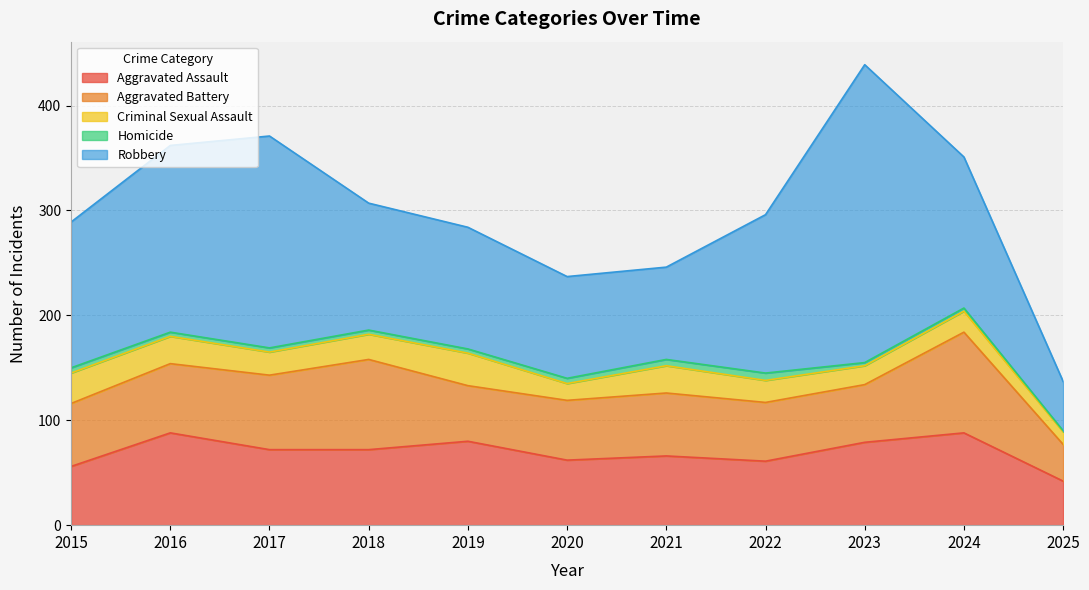

What is the difference between the highest and lowest values at 2020?

92